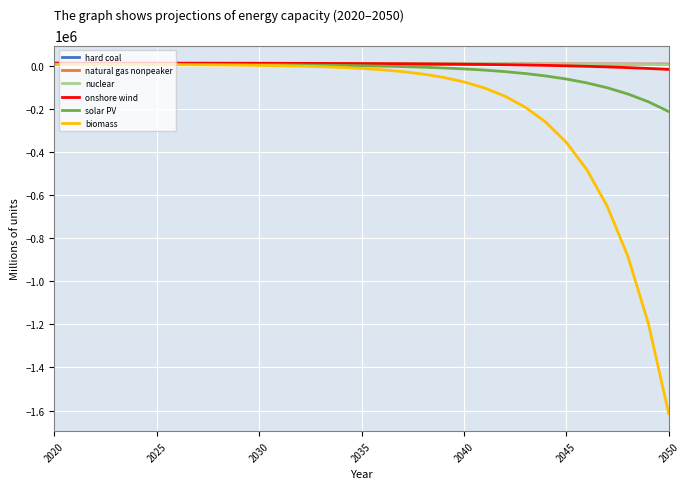

What is the lowest value of the biomass series?

-1614425.8